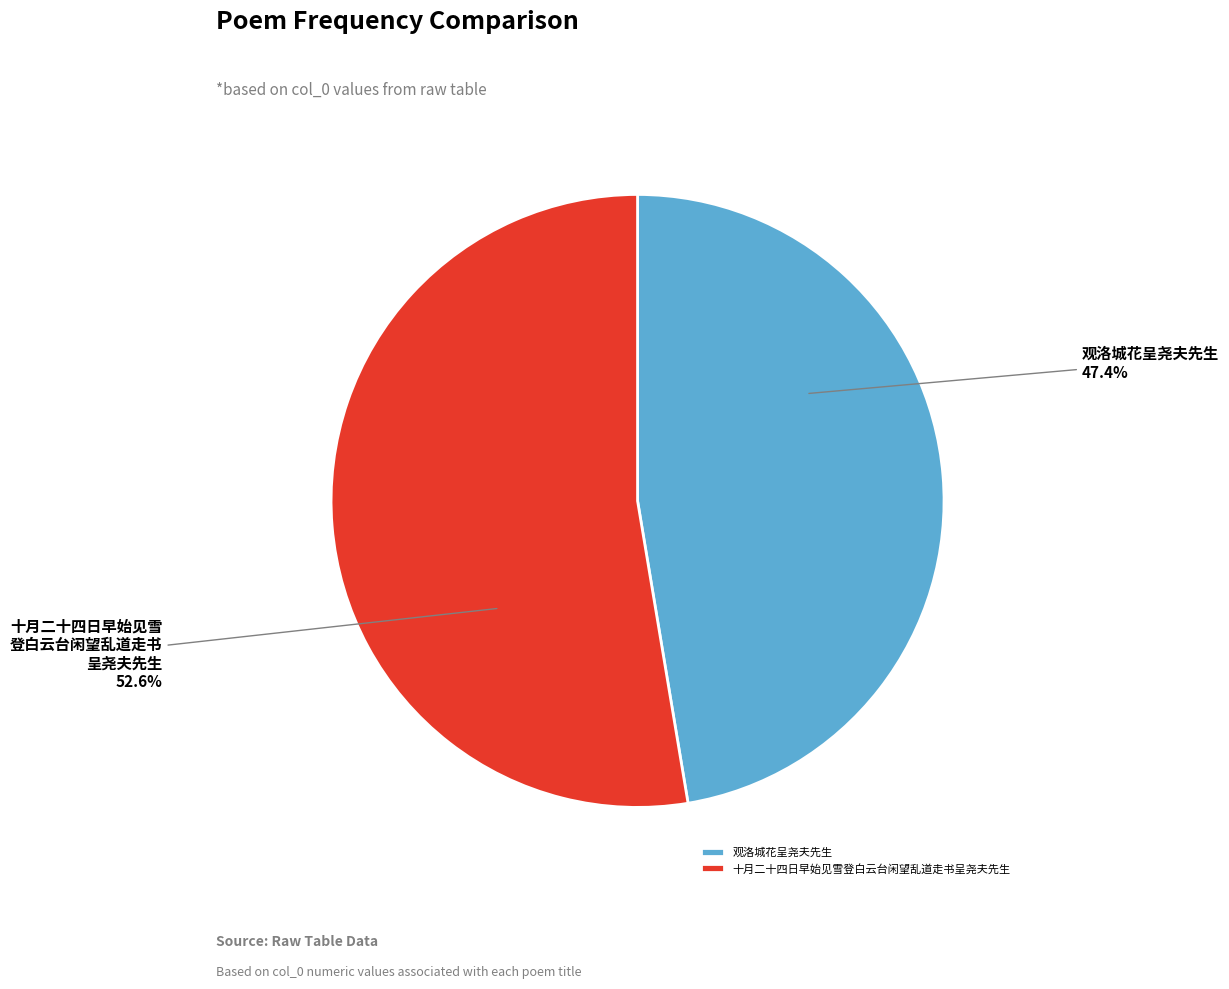

Is it true that 观洛城花呈尧夫先生 is 39% of the pie?

False